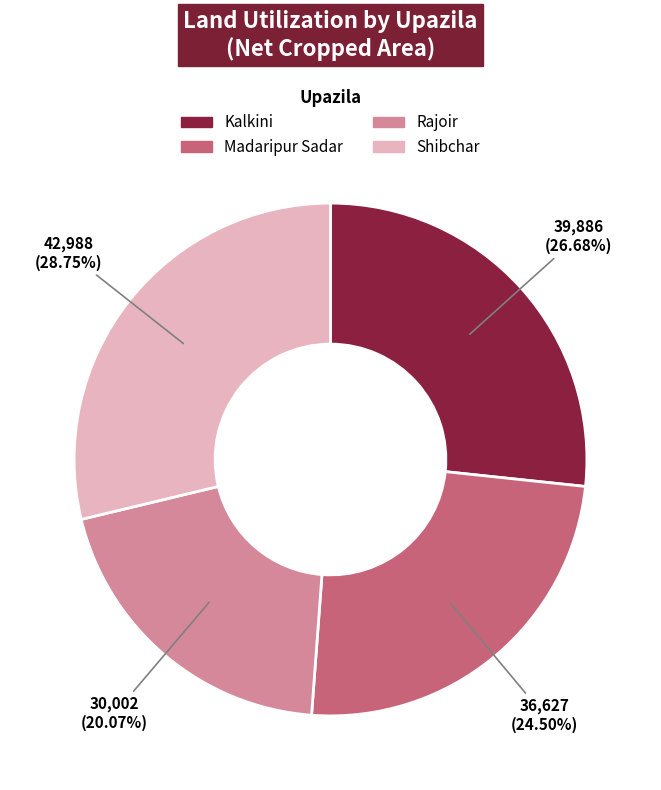

Count the number of slices in the pie.

4